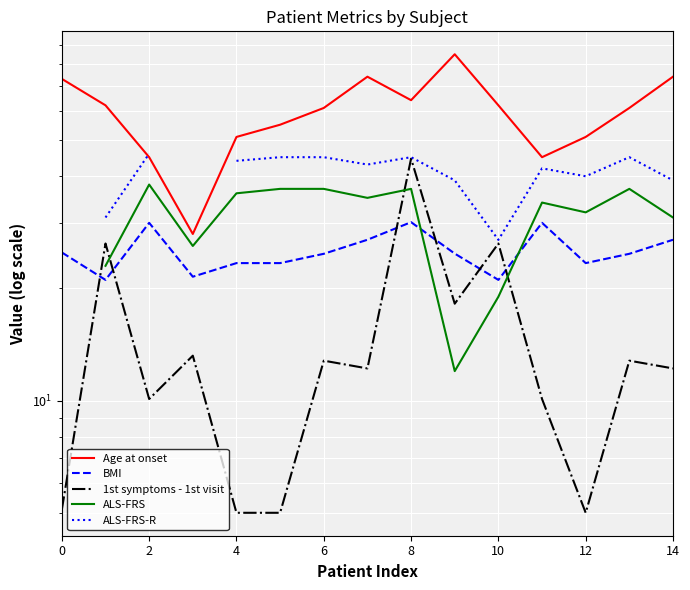

How many lines are shown in the chart?

5